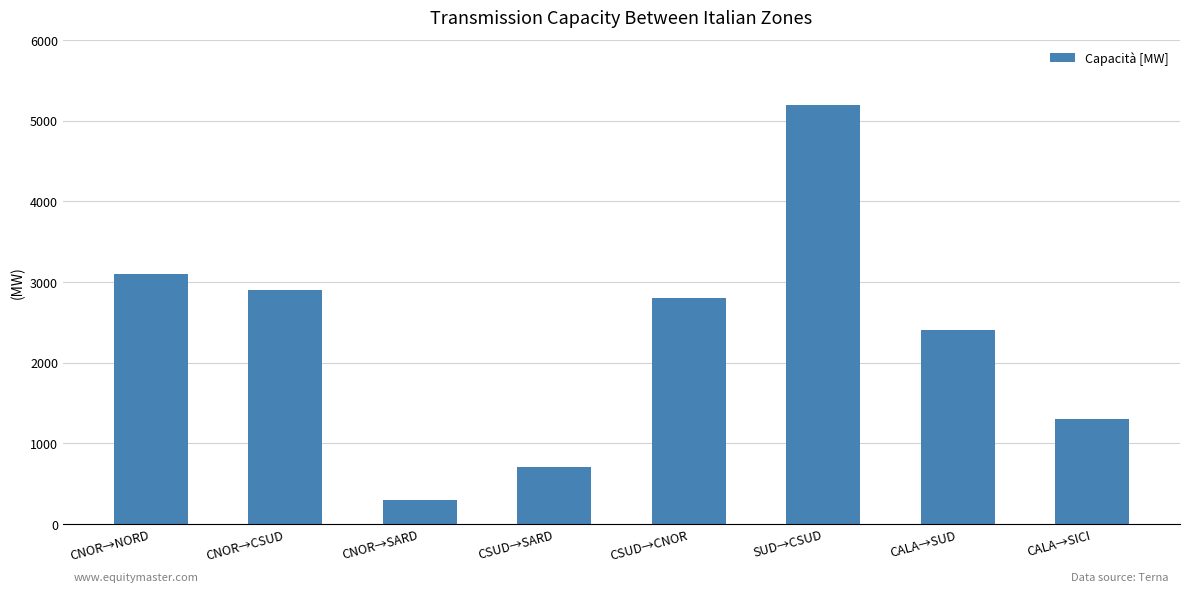

List the labels in order of value, smallest first.

CNOR→SARD, CSUD→SARD, CALA→SICI, CALA→SUD, CSUD→CNOR, CNOR→CSUD, CNOR→NORD, SUD→CSUD